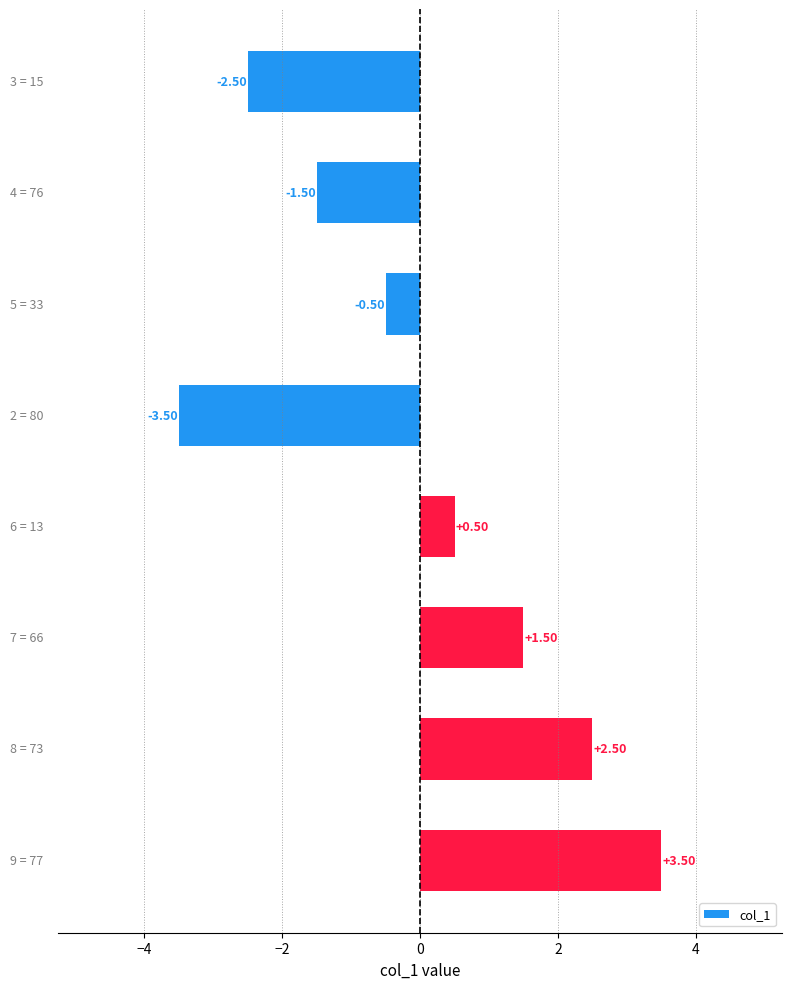

What is the difference between the maximum and minimum values?

7.0